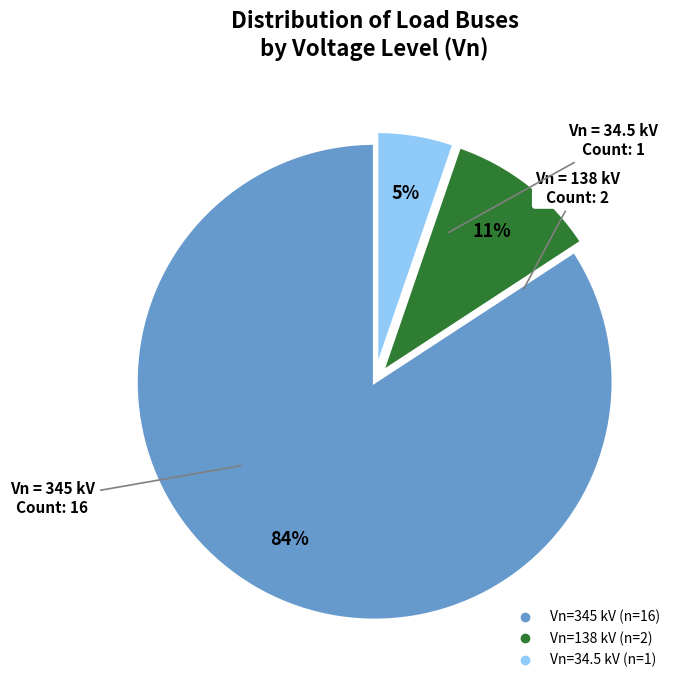

To the nearest percent, what is the difference between the largest and smallest slice percentages?

79%